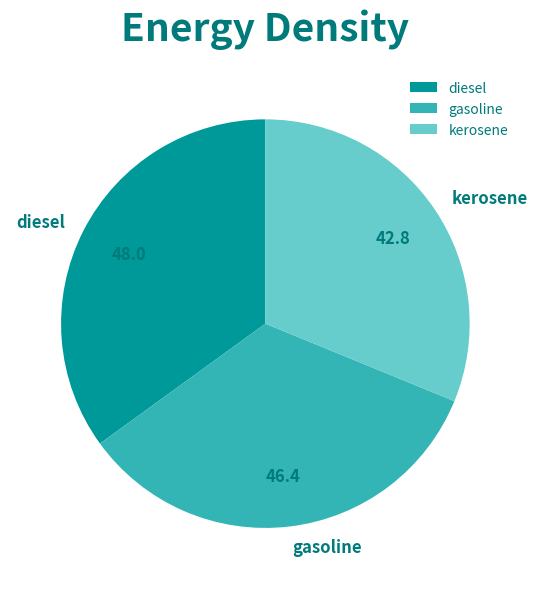

Which has a higher value, gasoline or diesel?

diesel